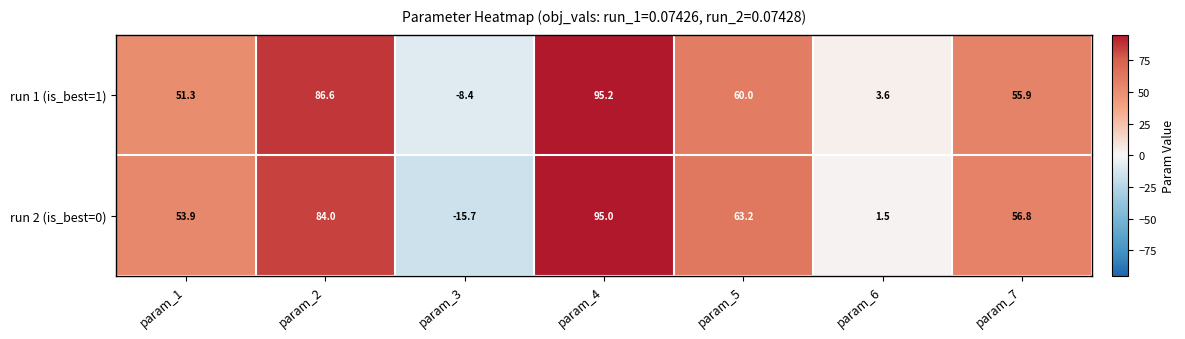

What is the sum of all run 1 (is_best=1) values?

344.2